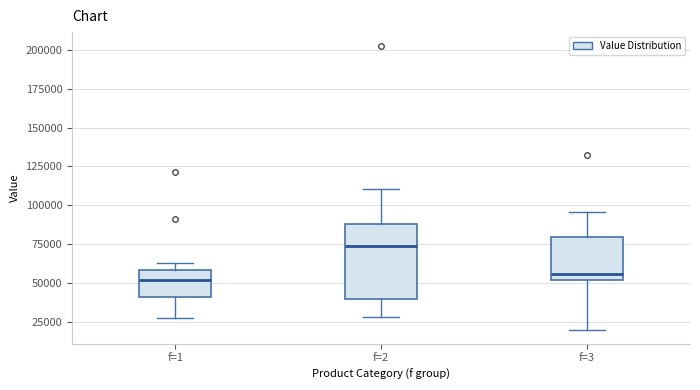

Reading left to right, transcribe this box plot: for each box, give where its median line is, the range the box spans, and where its two whiskers end, as read against the y-axis. The values are not printed on the chart, so give them approximately, as read against the axis.

f=1: median 50000, box 40000 to 60000, whiskers 25000 to 65000
f=2: median 75000, box 40000 to 90000, whiskers 30000 to 110000
f=3: median 55000, box 50000 to 80000, whiskers 20000 to 95000